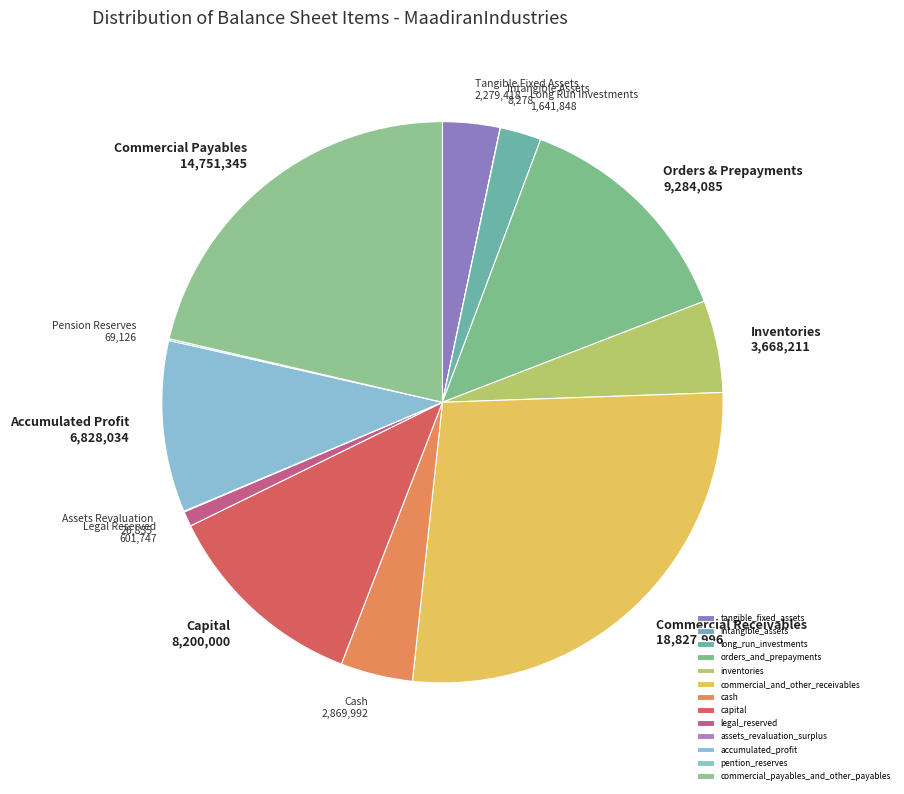

Combined, what portion of the pie is accumulated_profit and commercial_and_other_receivables?

37.2%